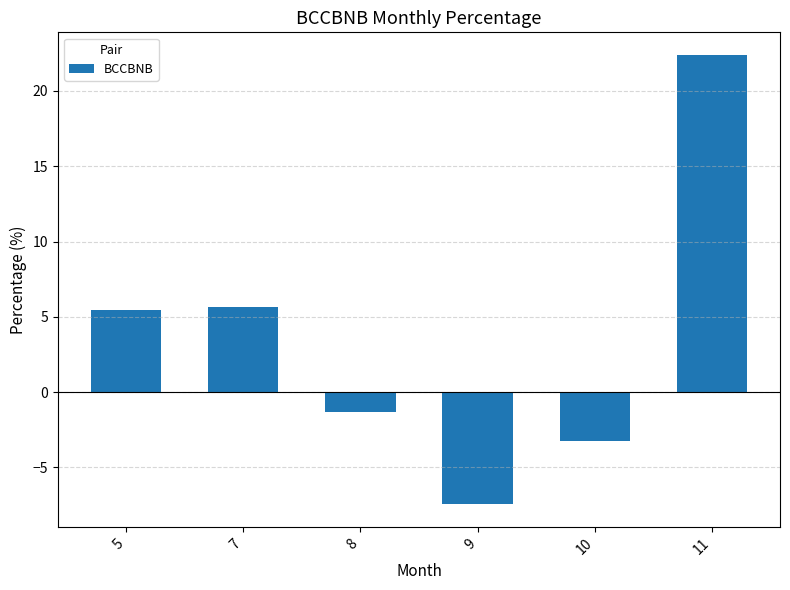

Reading left to right, transcribe all the data shown in this chart.

5.4	5.7	-1.3	-7.5	-3.2	22.4